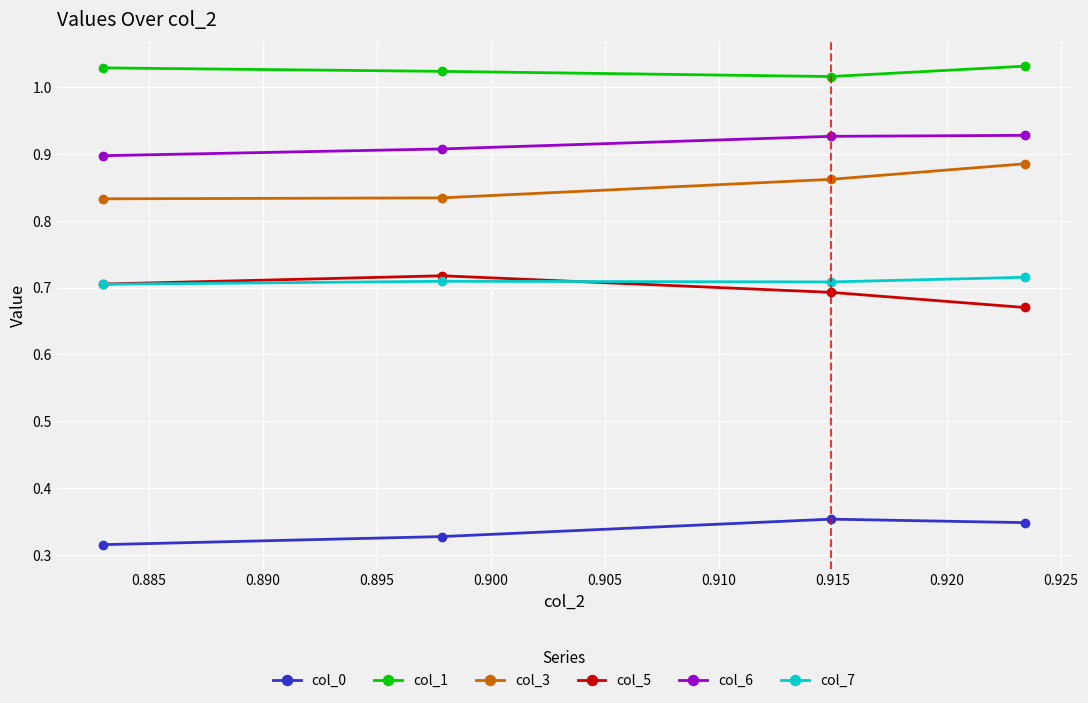

True or false: col_6 and col_7 cross at least once.

False